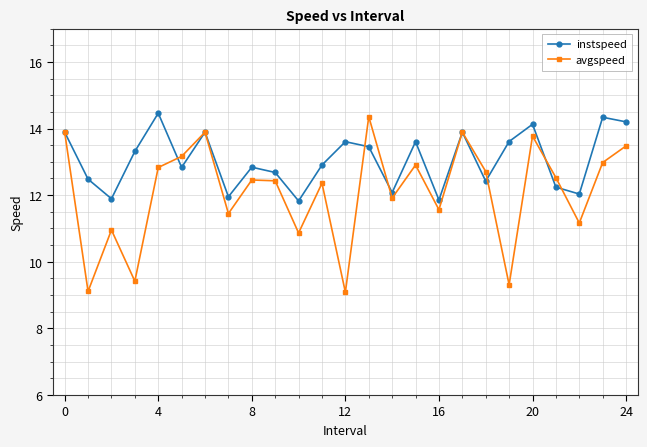

Which series has the largest total across all categories?

instspeed